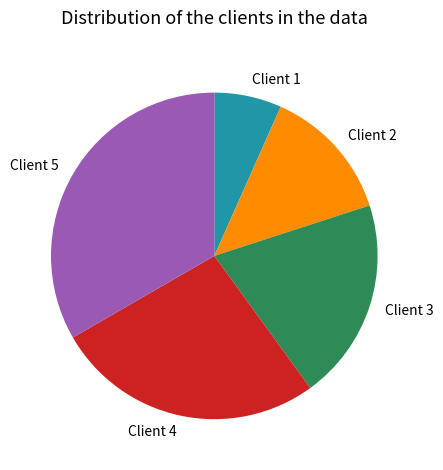

Is it true that Client 3 is 27% of the pie?

False